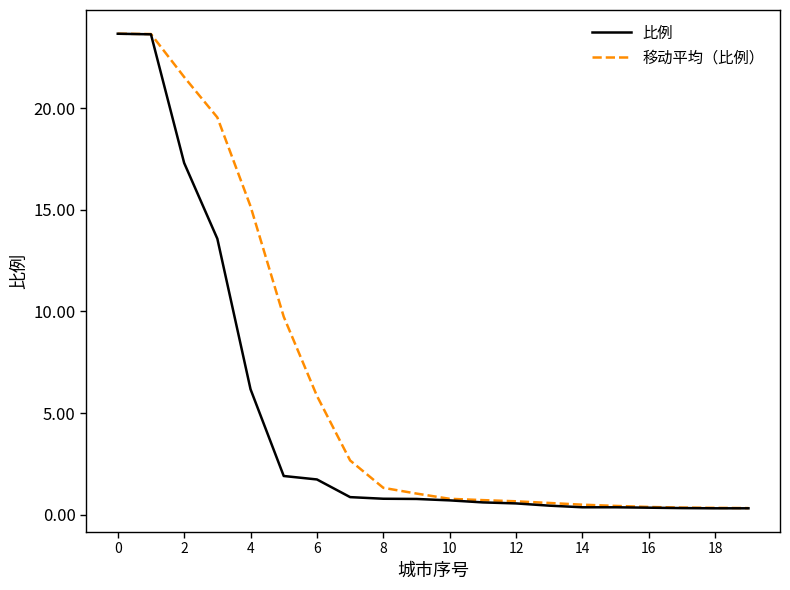

Which series has the largest total across all categories?

移动平均（比例）